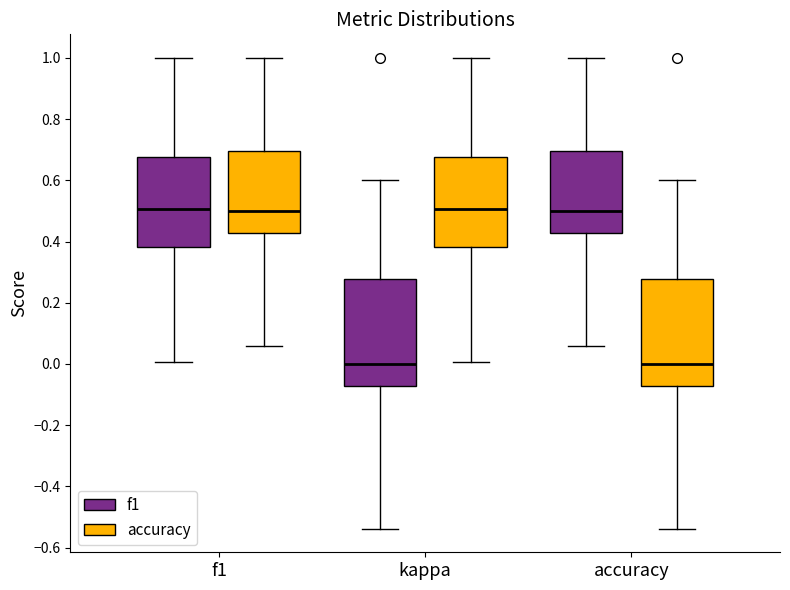

Reading left to right, read every box against the y-axis: the position of its median line, the range the box covers, and the ends of its whiskers. The values are not printed on the chart, so give them approximately, as read against the axis.

f1 (f1): median 0.50, box 0.38 to 0.68, whiskers 0.00 to 1.00
f1 (accuracy): median 0.50, box 0.42 to 0.70, whiskers 0.06 to 1.00
kappa (f1): median 0.00, box -0.08 to 0.28, whiskers -0.54 to 0.60
kappa (accuracy): median 0.50, box 0.38 to 0.68, whiskers 0.00 to 1.00
accuracy (f1): median 0.50, box 0.42 to 0.70, whiskers 0.06 to 1.00
accuracy (accuracy): median 0.00, box -0.08 to 0.28, whiskers -0.54 to 0.60